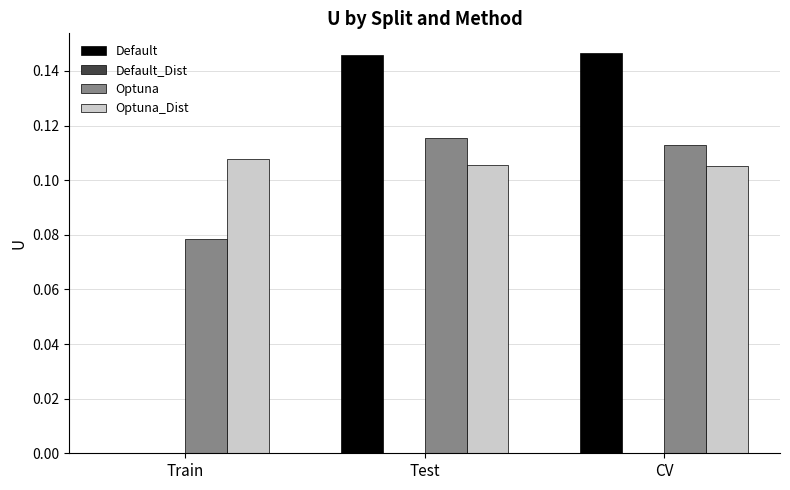

What is the total value across all series at CV?

0.4